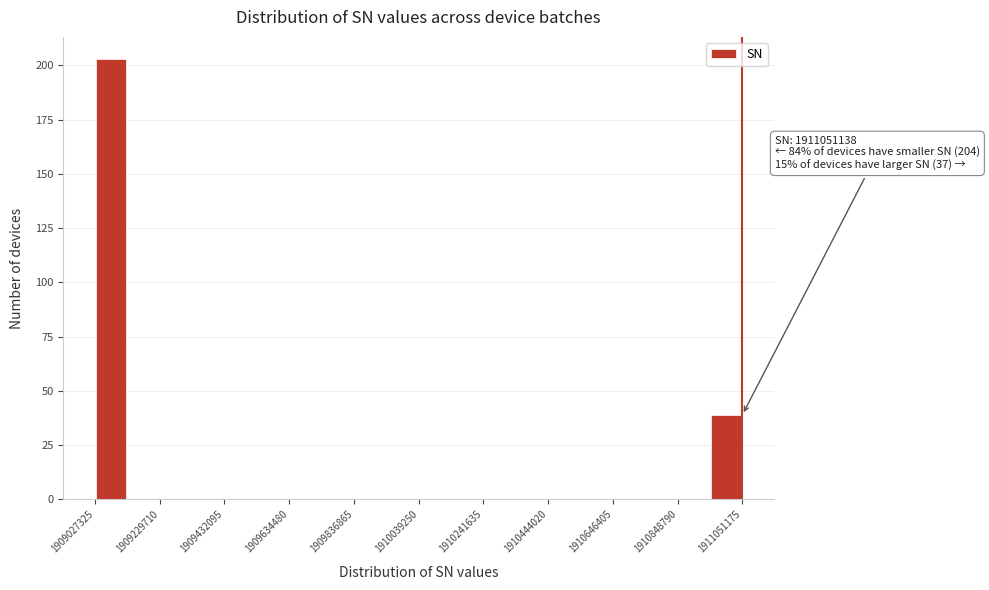

Around what value on the x-axis is the tallest bar? Give the approximate position of its centre, as read against the axis.

1909100000